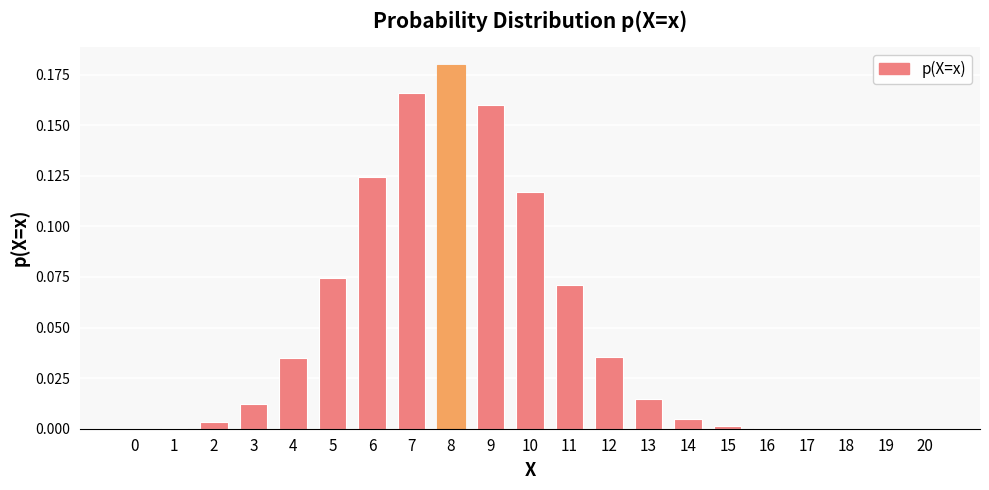

Is it true that the value at 9 is 0.1?

False